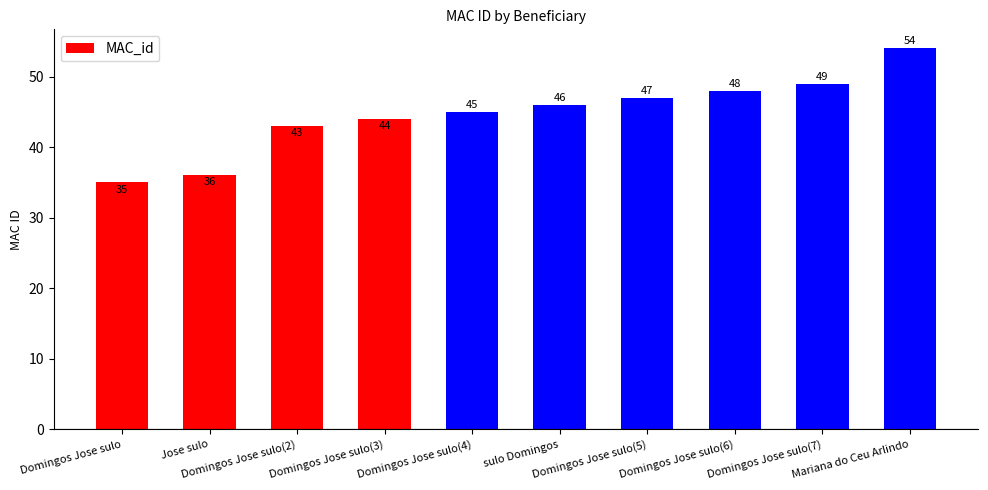

What is the average value?

45